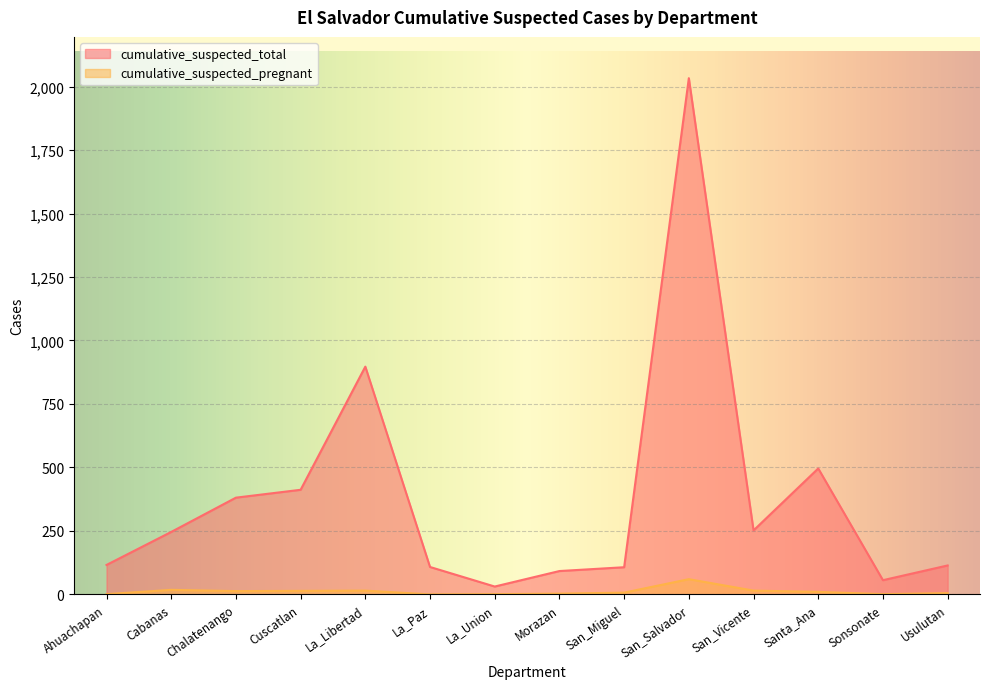

Rank the series by their average value, from lowest to highest.

cumulative_suspected_pregnant, cumulative_suspected_total